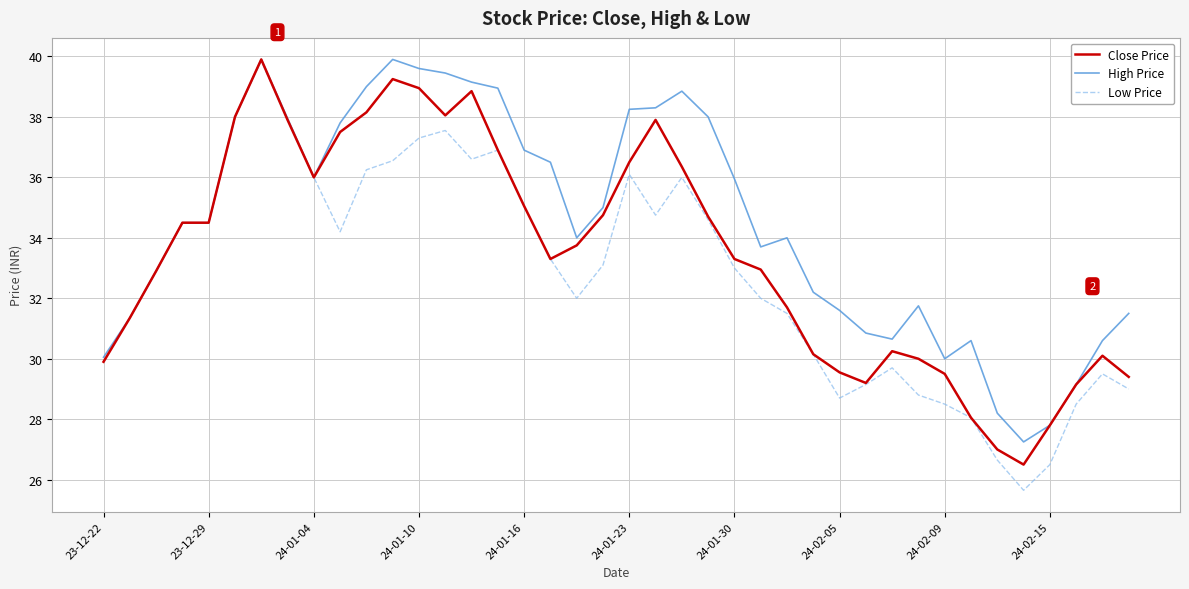

Which series has the widest spread of values?

Low Price